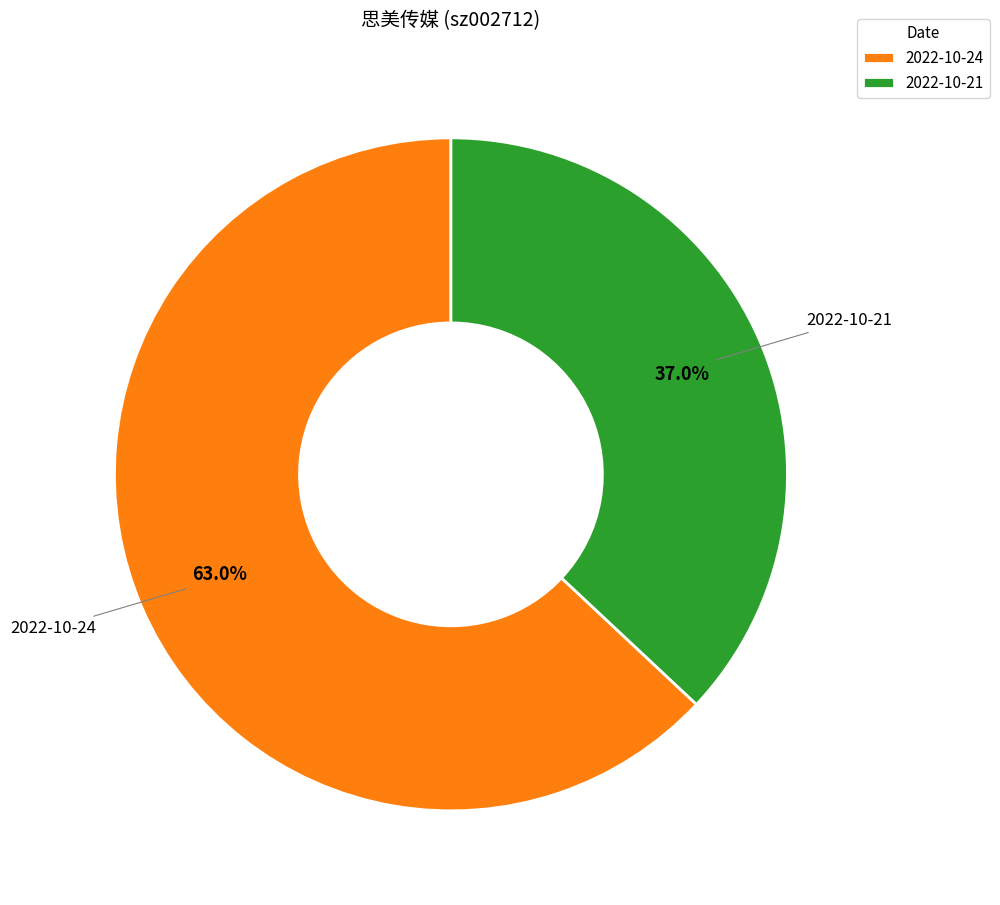

To the nearest percent, what is the difference between the largest and smallest slice percentages?

26%